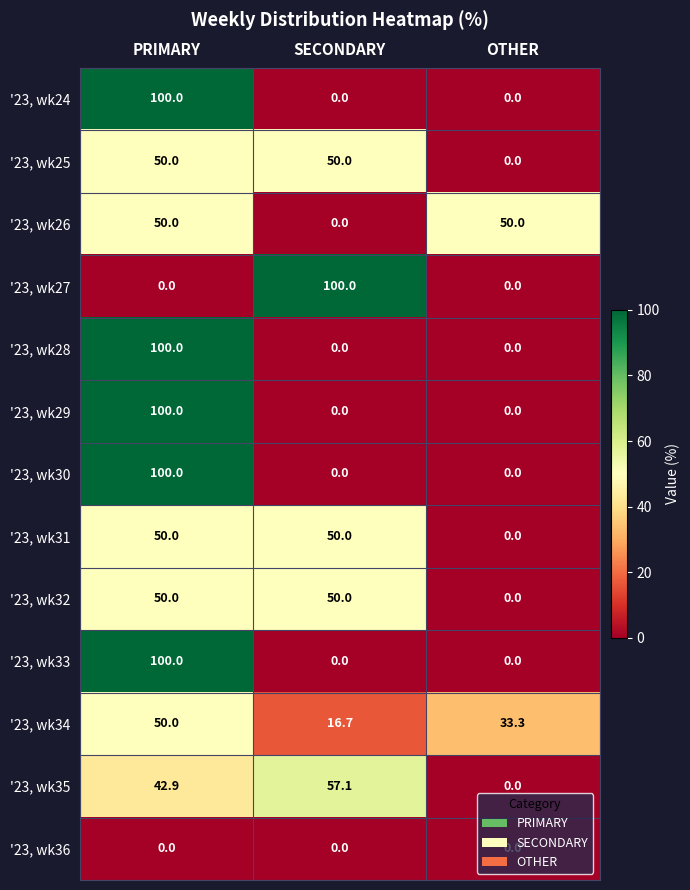

What is the maximum value for '23, wk35?

57.1